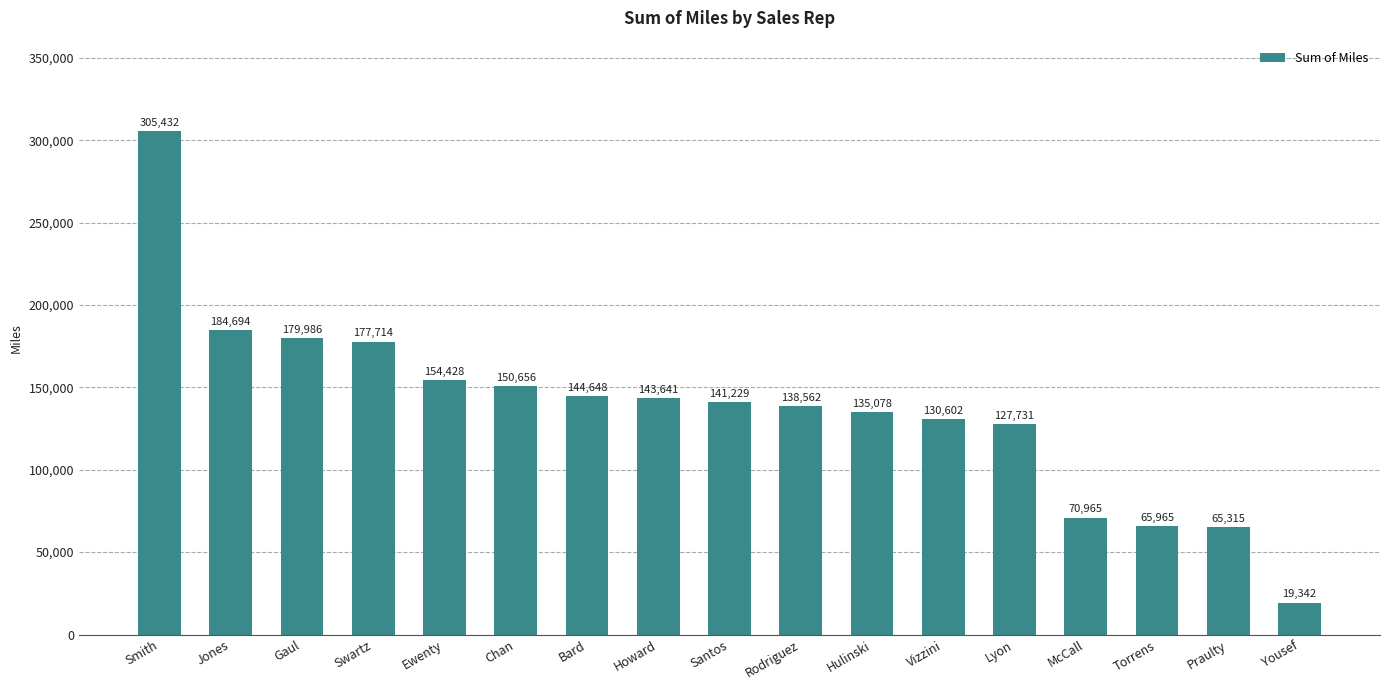

Which category has the lowest value across all series?

Yousef